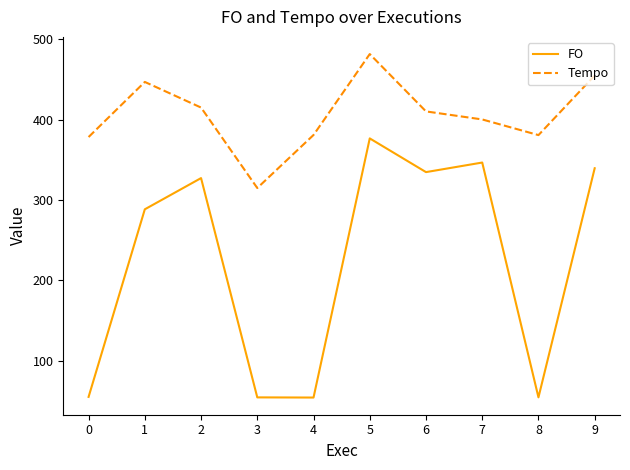

What is the difference between the maximum and minimum values in the FO series?

322.7